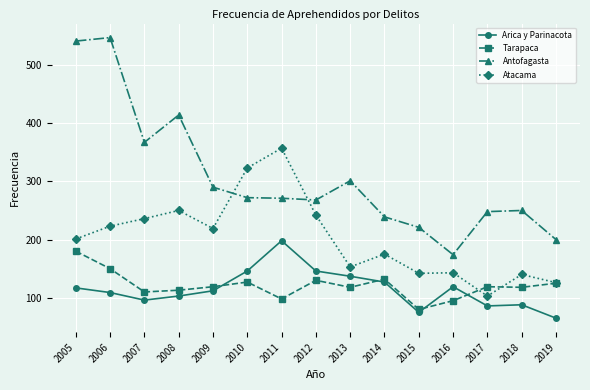

Is it true that Arica y Parinacota equals 75 at 2015?

True